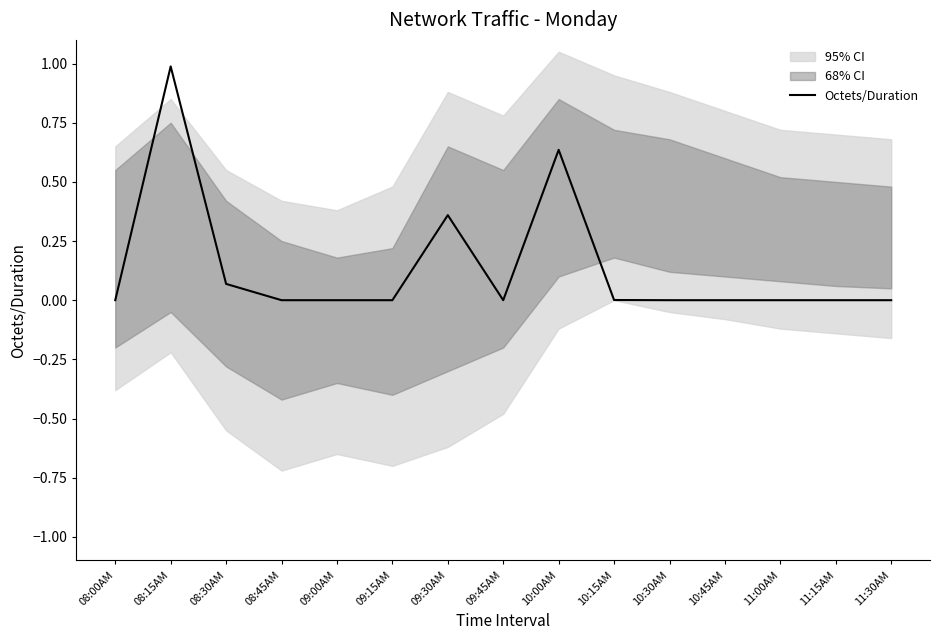

What is the label of the 8th point from the left?

09:45AM